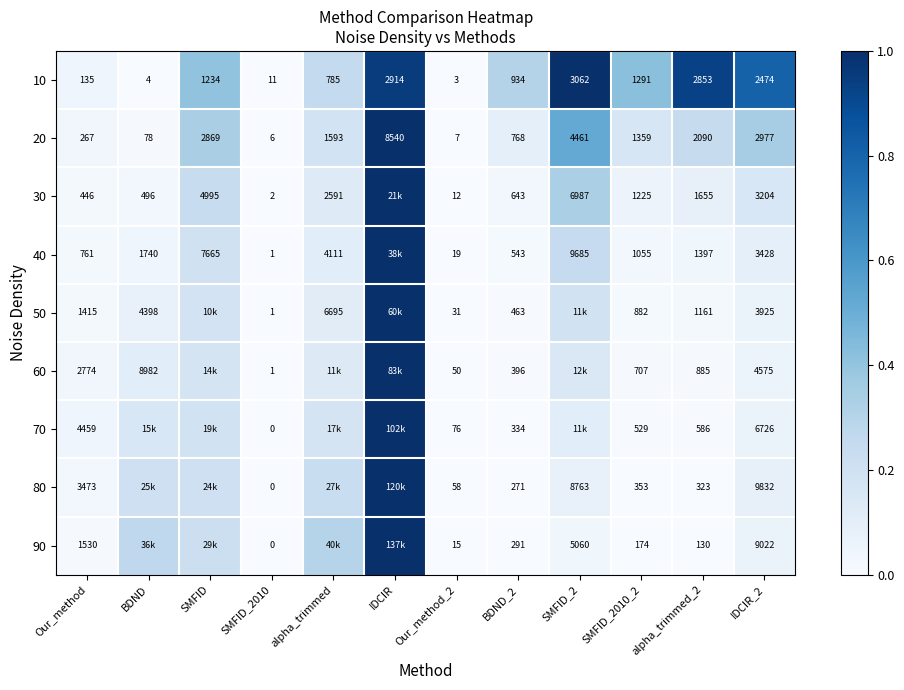

Is the value of 50 at Our_method greater than the value of 20 at BDND?

Yes